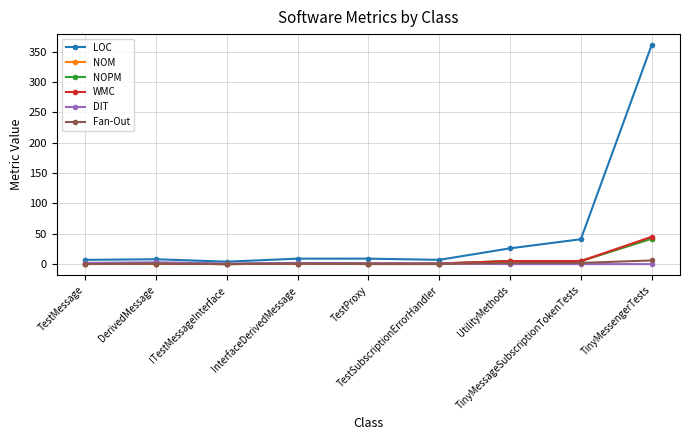

Reading right to left, list all the values displayed in this chart.

LOC: TinyMessengerTests=361	TinyMessageSubscriptionTokenTests=41	UtilityMethods=26	TestSubscriptionErrorHandler=7	TestProxy=9	InterfaceDerivedMessage=9	ITestMessageInterface=4	DerivedMessage=8	TestMessage=7
NOM: TinyMessengerTests=42	TinyMessageSubscriptionTokenTests=5	UtilityMethods=5	TestSubscriptionErrorHandler=1	TestProxy=1	InterfaceDerivedMessage=1	ITestMessageInterface=0	DerivedMessage=1	TestMessage=1
NOPM: TinyMessengerTests=42	TinyMessageSubscriptionTokenTests=5	UtilityMethods=5	TestSubscriptionErrorHandler=1	TestProxy=1	InterfaceDerivedMessage=1	ITestMessageInterface=0	DerivedMessage=1	TestMessage=1
WMC: TinyMessengerTests=45	TinyMessageSubscriptionTokenTests=5	UtilityMethods=5	TestSubscriptionErrorHandler=1	TestProxy=1	InterfaceDerivedMessage=1	ITestMessageInterface=0	DerivedMessage=1	TestMessage=1
DIT: TinyMessengerTests=0	TinyMessageSubscriptionTokenTests=0	UtilityMethods=0	TestSubscriptionErrorHandler=1	TestProxy=1	InterfaceDerivedMessage=2	ITestMessageInterface=1	DerivedMessage=3	TestMessage=2
Fan-Out: TinyMessengerTests=6	TinyMessageSubscriptionTokenTests=2	UtilityMethods=2	TestSubscriptionErrorHandler=0	TestProxy=0	InterfaceDerivedMessage=1	ITestMessageInterface=0	DerivedMessage=1	TestMessage=0